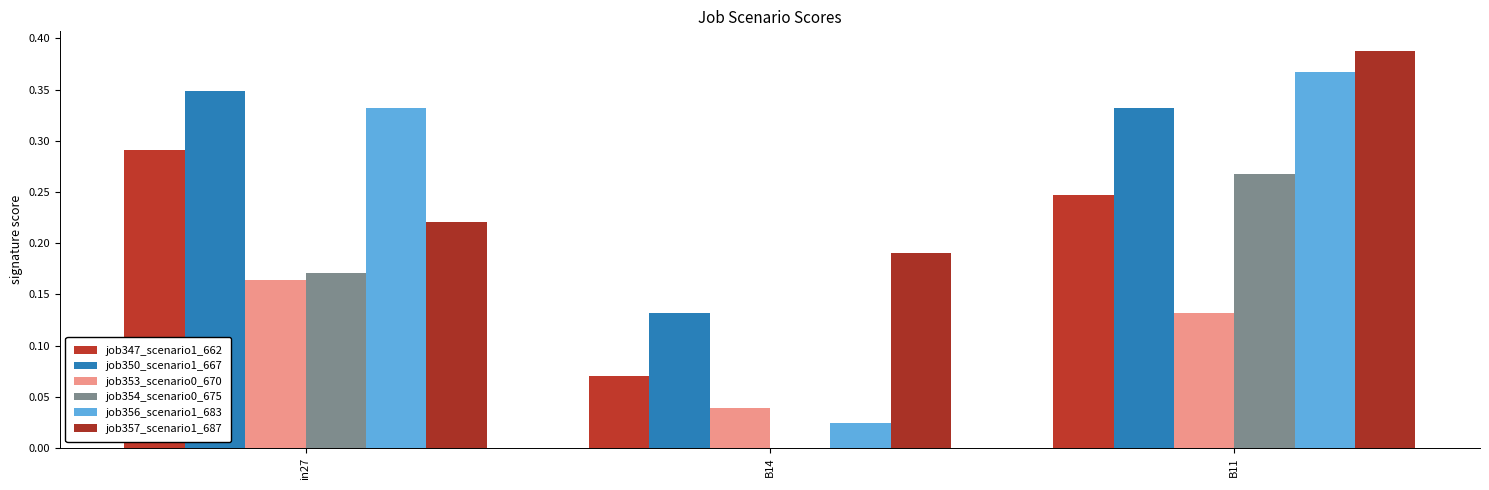

How many categories are shown in the chart?

3